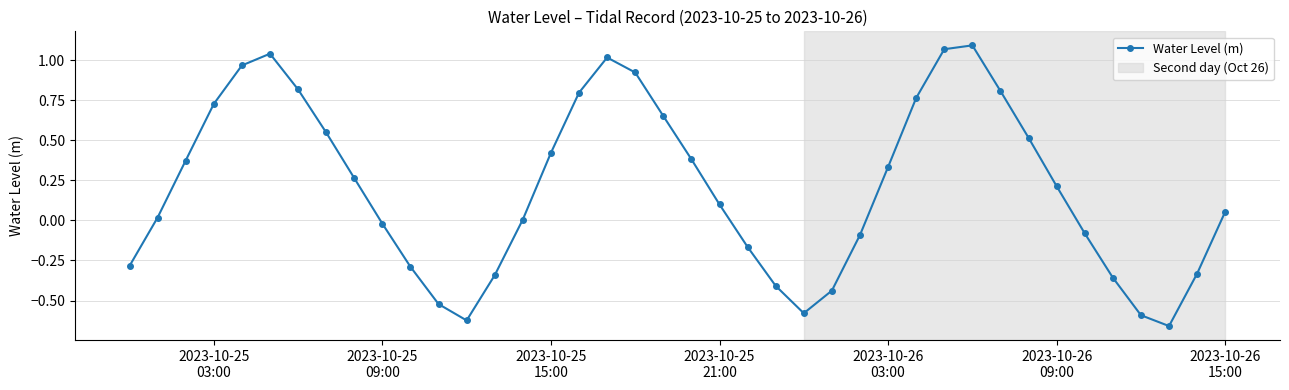

How many lines are shown in the chart?

1